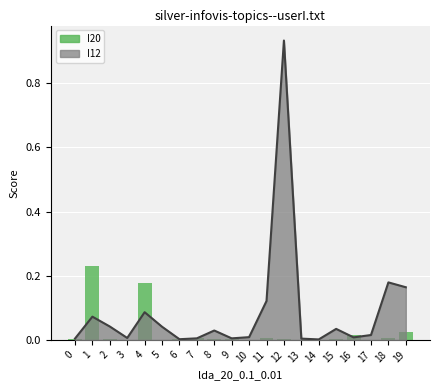

Is it true that the value at 1 is 0.2?

True